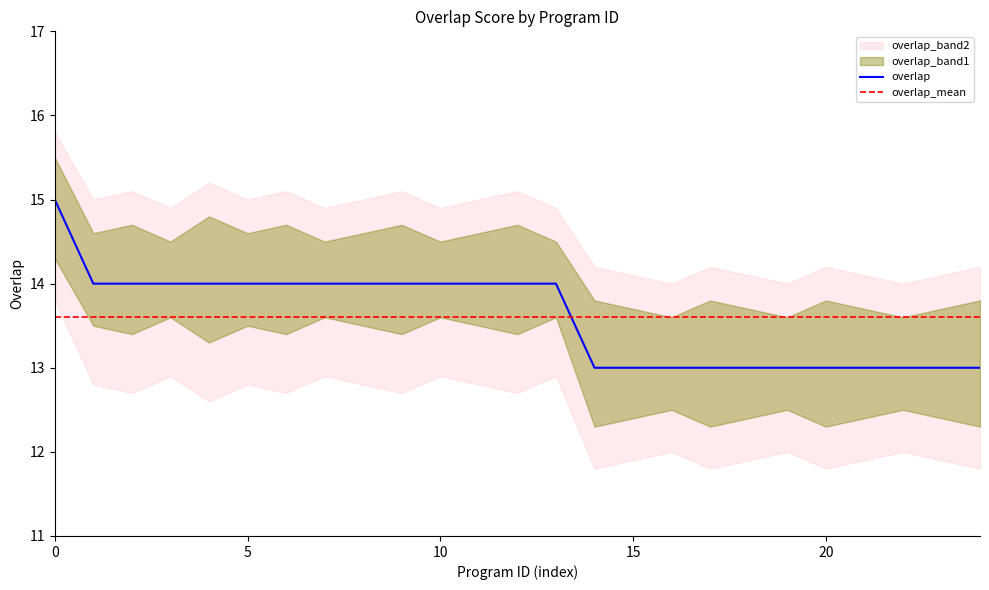

Does the chart have visible grid lines?

No